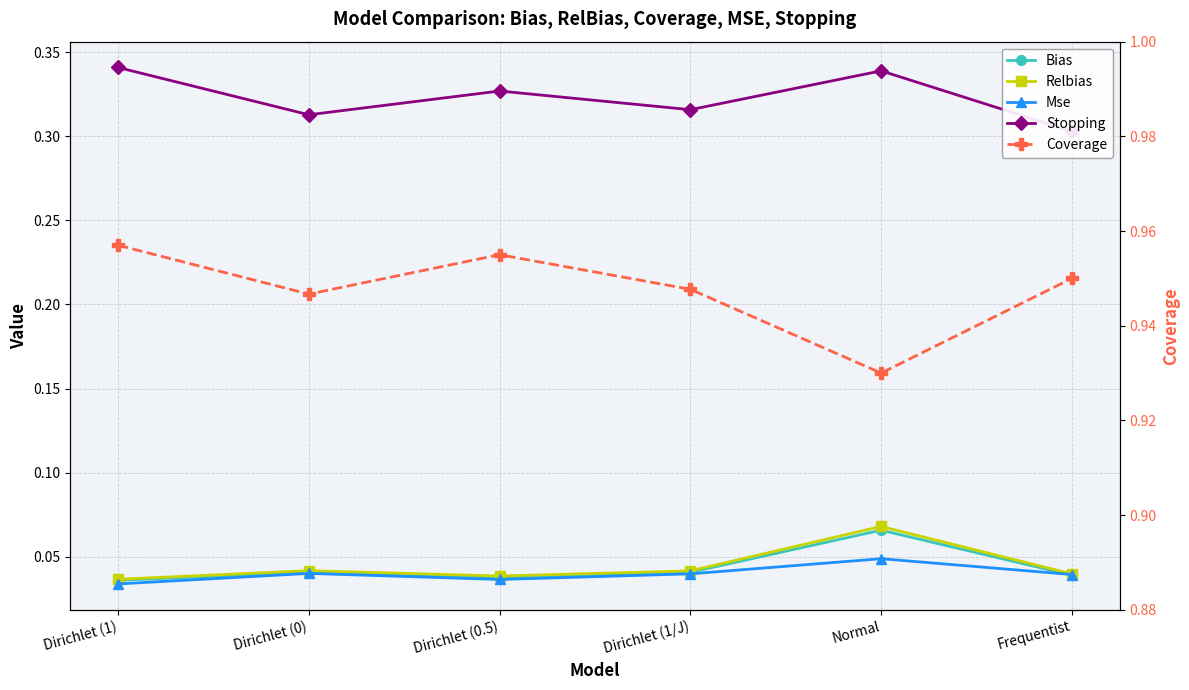

True or false: Mse has a value of 0.0 at Frequentist.

True